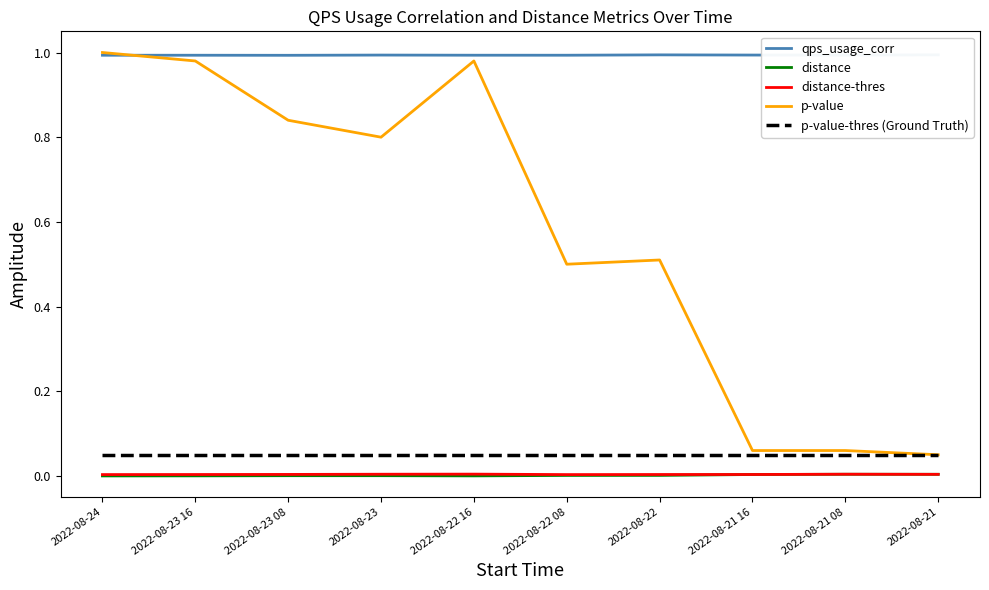

Where is the first local maximum for distance-thres?

2022-08-22 16